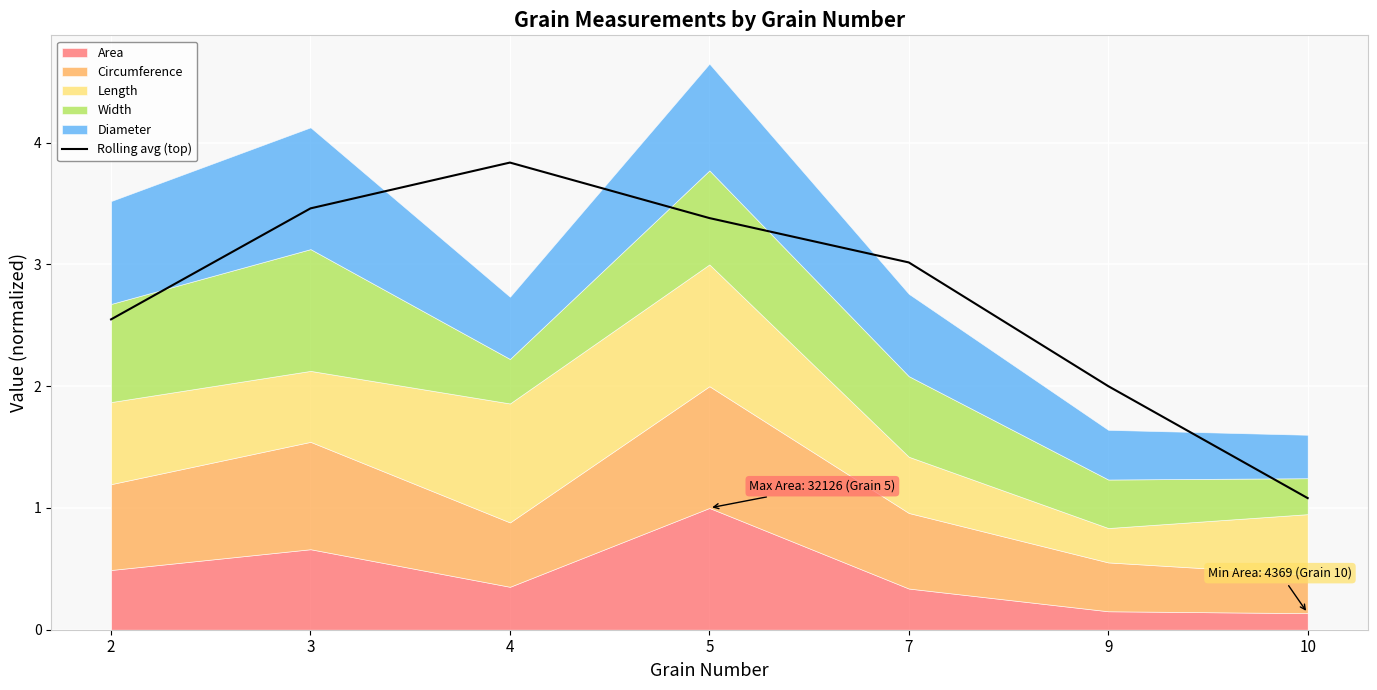

Reading left to right, list all the values displayed in this chart.

2.5	3.5	3.8	3.4	3.0	2.0	1.1